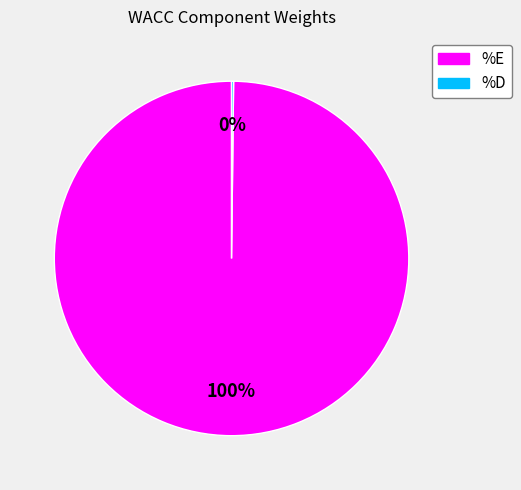

To the nearest percent, what percentage of the pie is %E?

100%